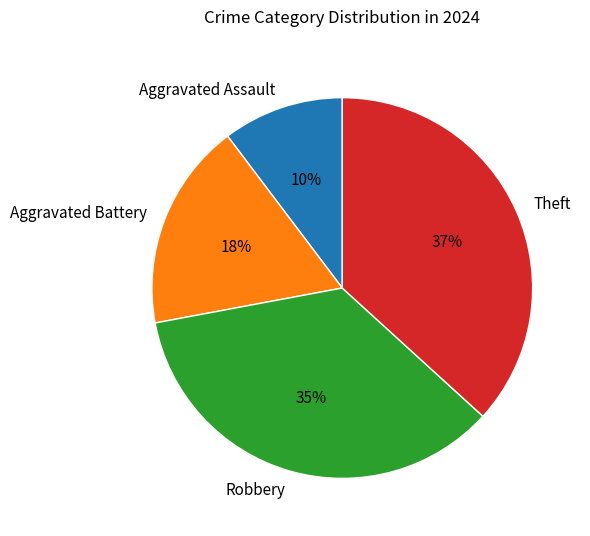

To the nearest percent, what is the combined percentage of Aggravated Assault and Theft?

47%